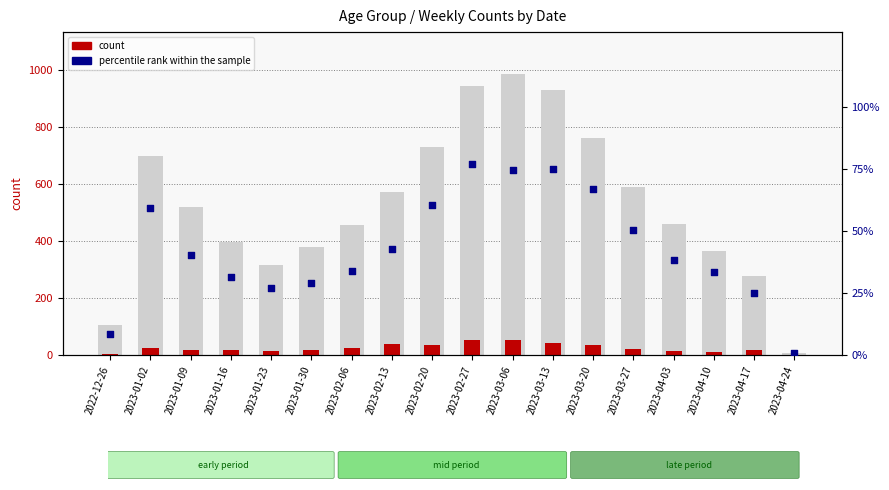

Which series has the largest Y range (max minus min)?

percentile rank within the sample